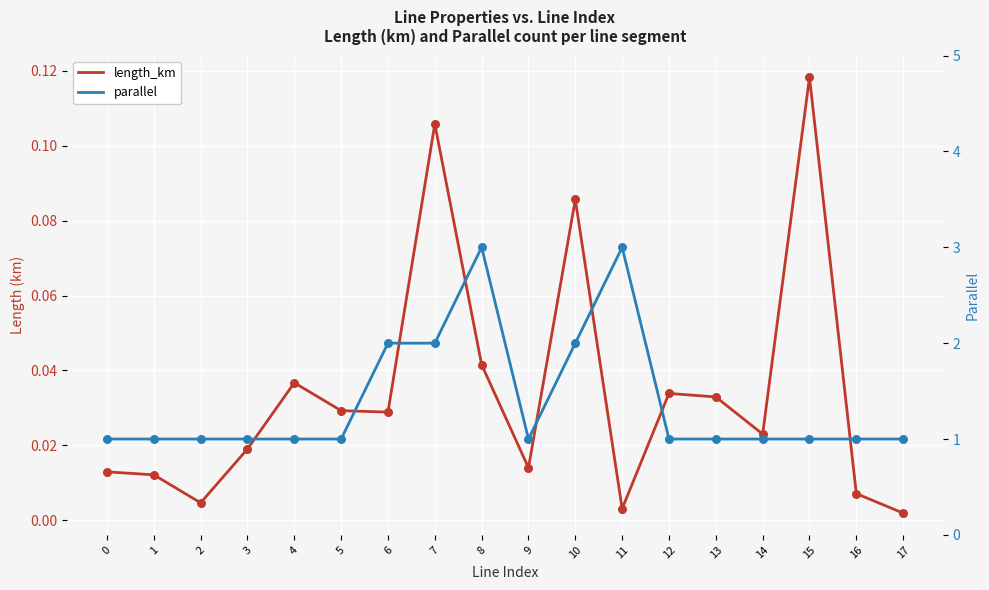

Is the value of length_km at 4 greater than the value of parallel at 11?

No